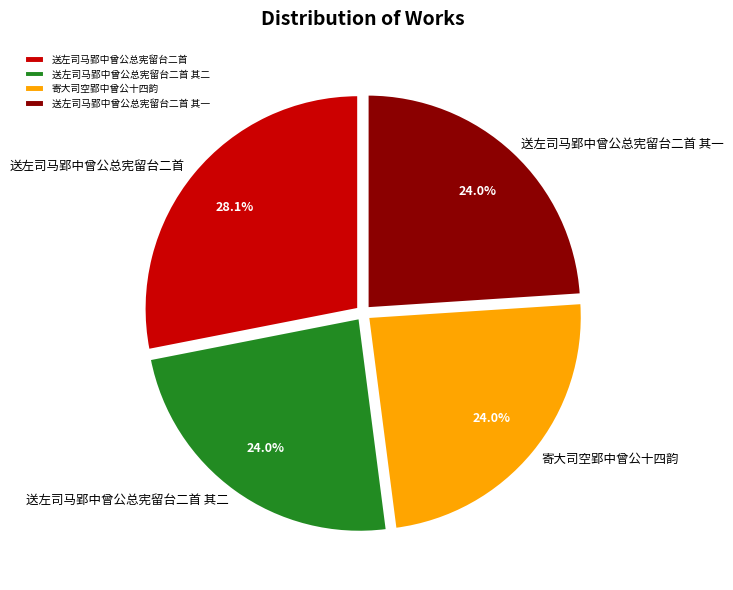

The 送左司马郢中曾公总宪留台二首 其二 slice represents 32% of the pie. True or false?

False